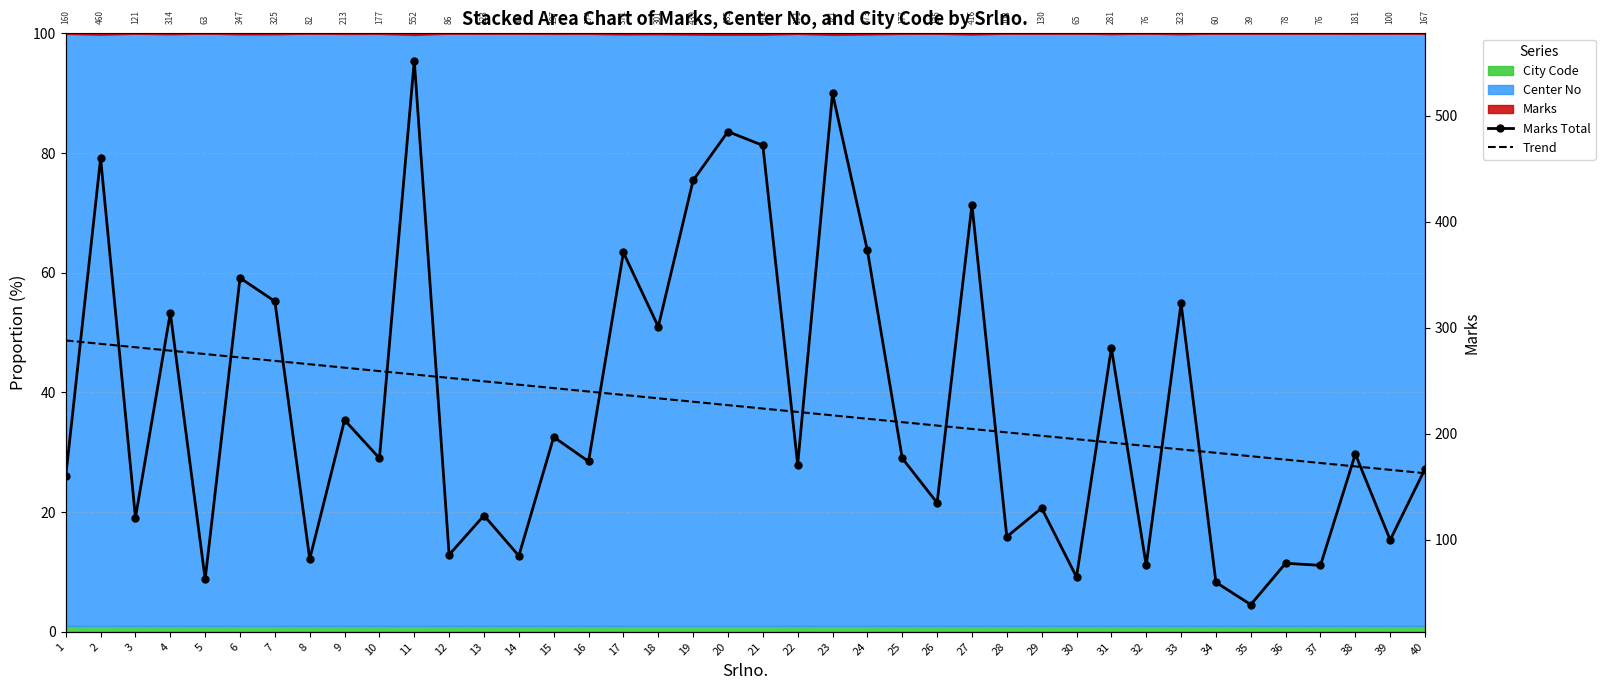

What is the difference between the maximum and second lowest values in the Marks Total series?

492.0